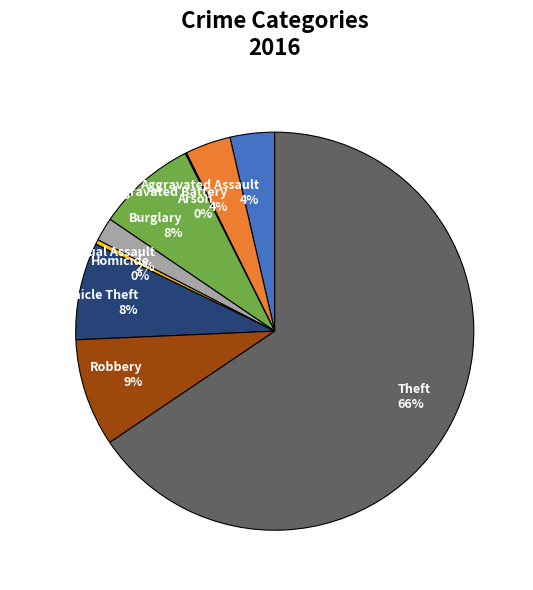

Which has a higher value, Criminal Sexual Assault or Motor Vehicle Theft?

Motor Vehicle Theft